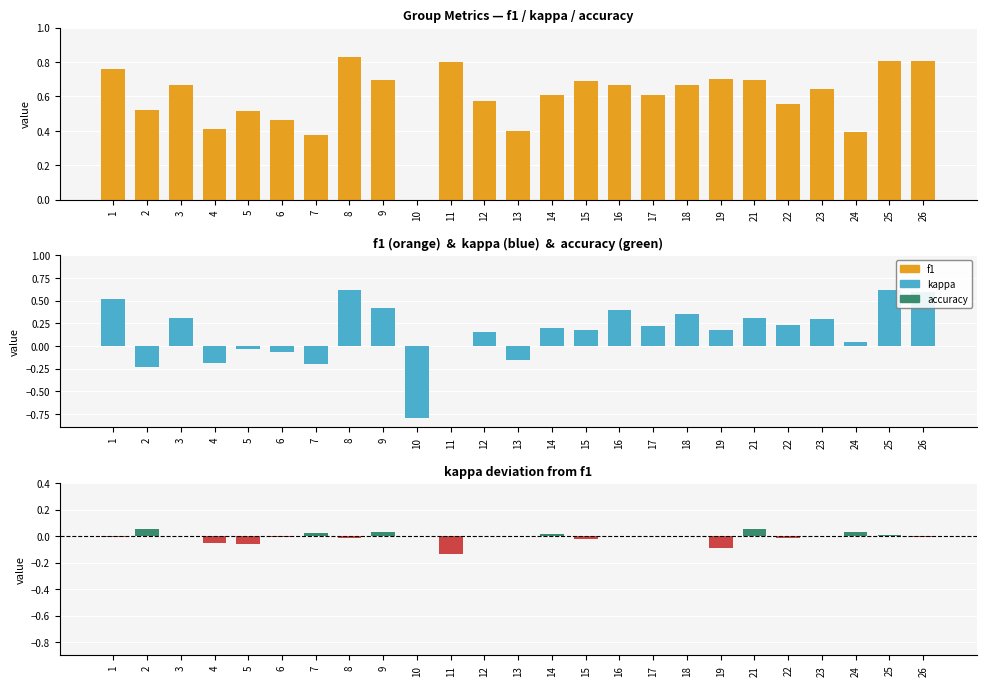

The value of kappa at 5 is -0.0. True or false?

False